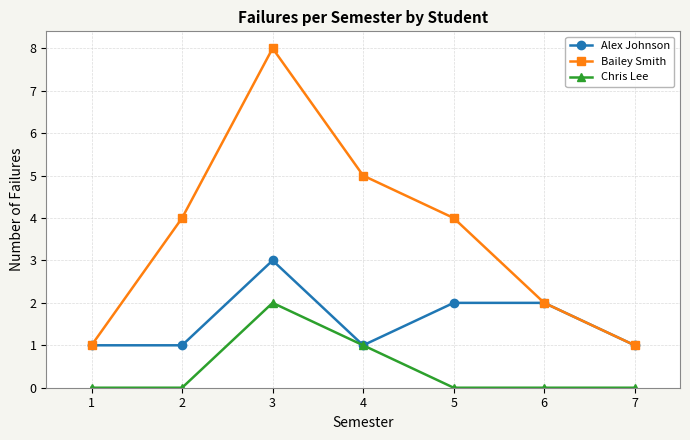

Reading left to right, what are all the values shown in this chart?

Alex Johnson: 1	1	3	1	2	2	1
Bailey Smith: 1	4	8	5	4	2	1
Chris Lee: 0	0	2	1	0	0	0